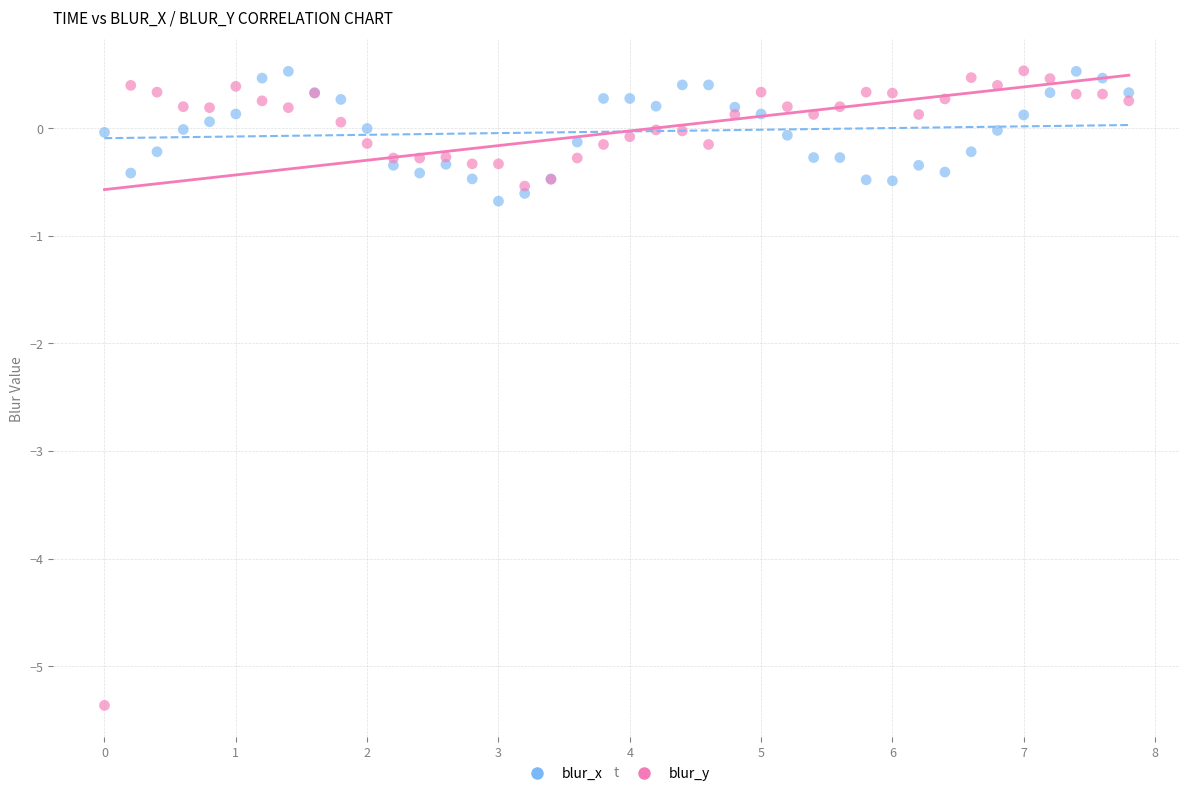

Which series has the widest spread of Y values?

blur_y